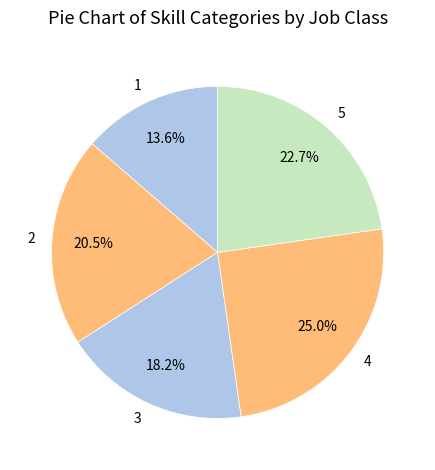

Combined, do 4 and 3 account for over 50%?

No